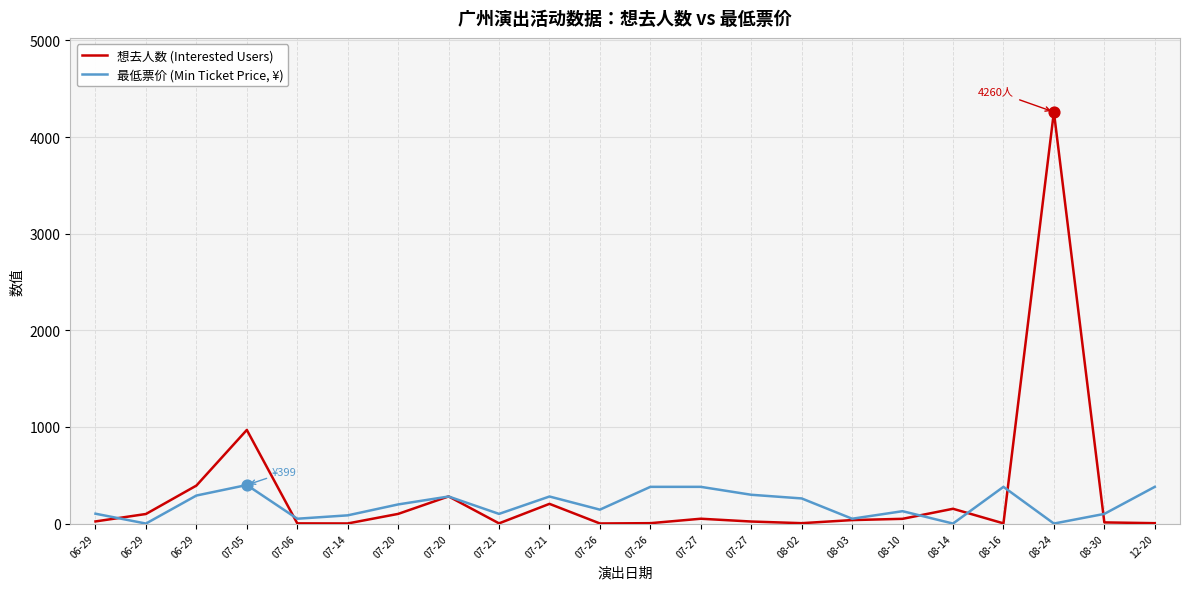

Which series has the largest total across all categories?

想去人数 (Interested Users)